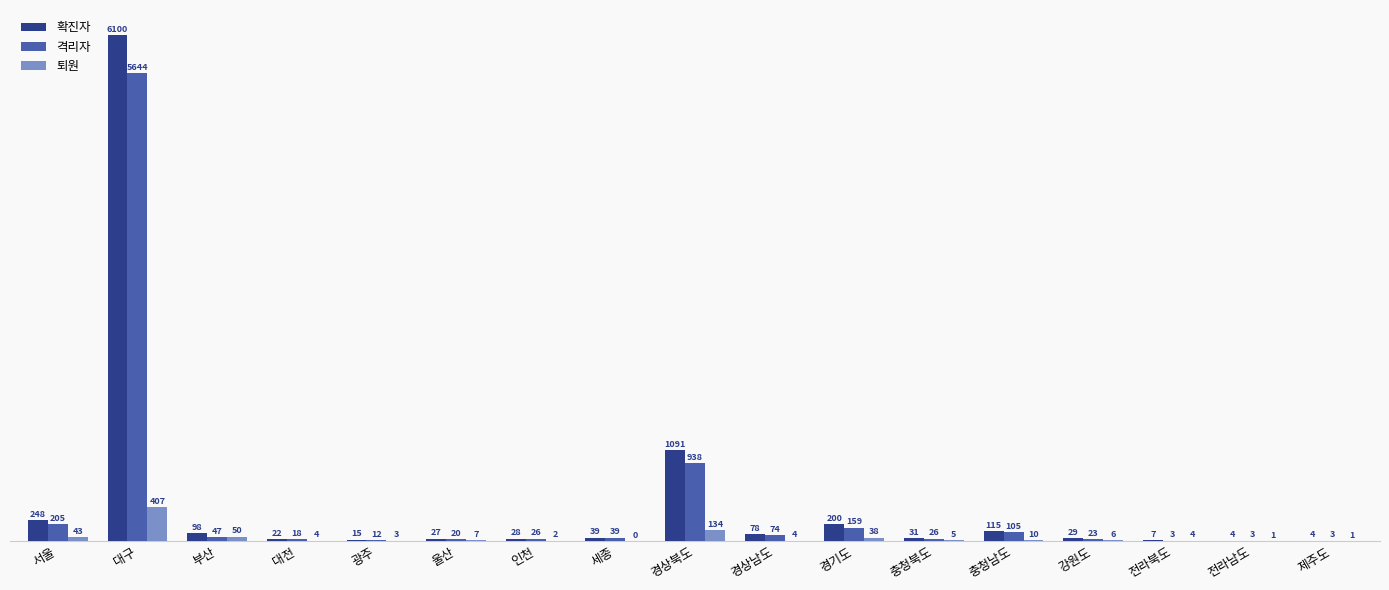

At which label does 격리자 first exceed 26?

서울